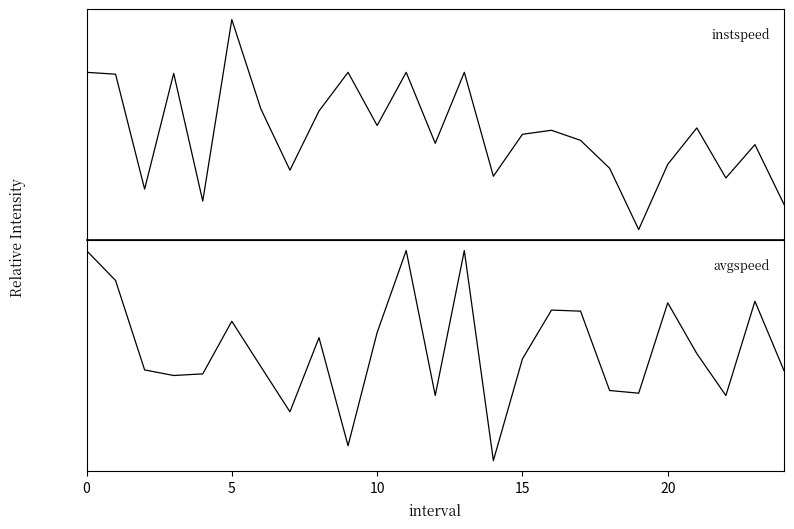

What is the minimum value shown in the chart?

6.1